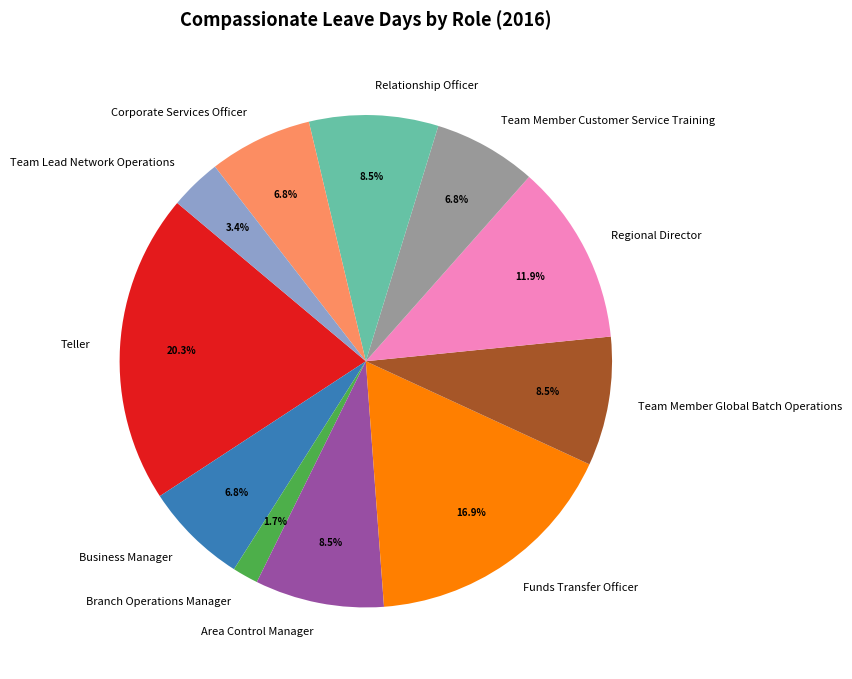

Is it true that Branch Operations Manager is 13% of the pie?

False